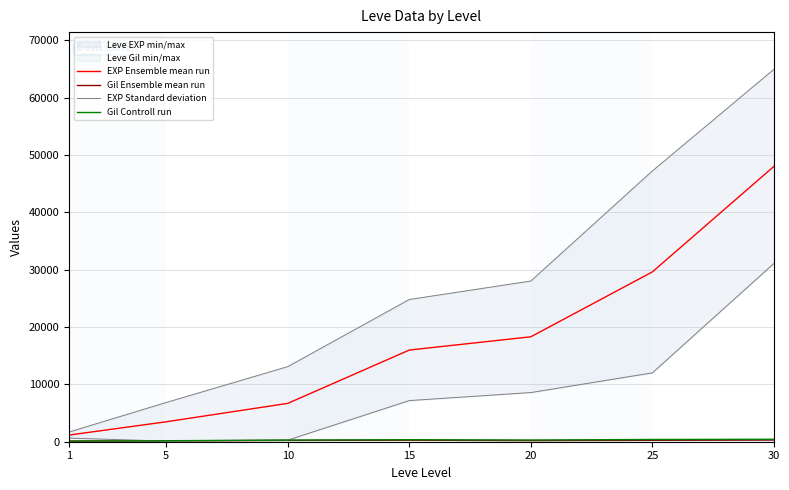

What is the spread (max minus min) of values at 20?

18097.0